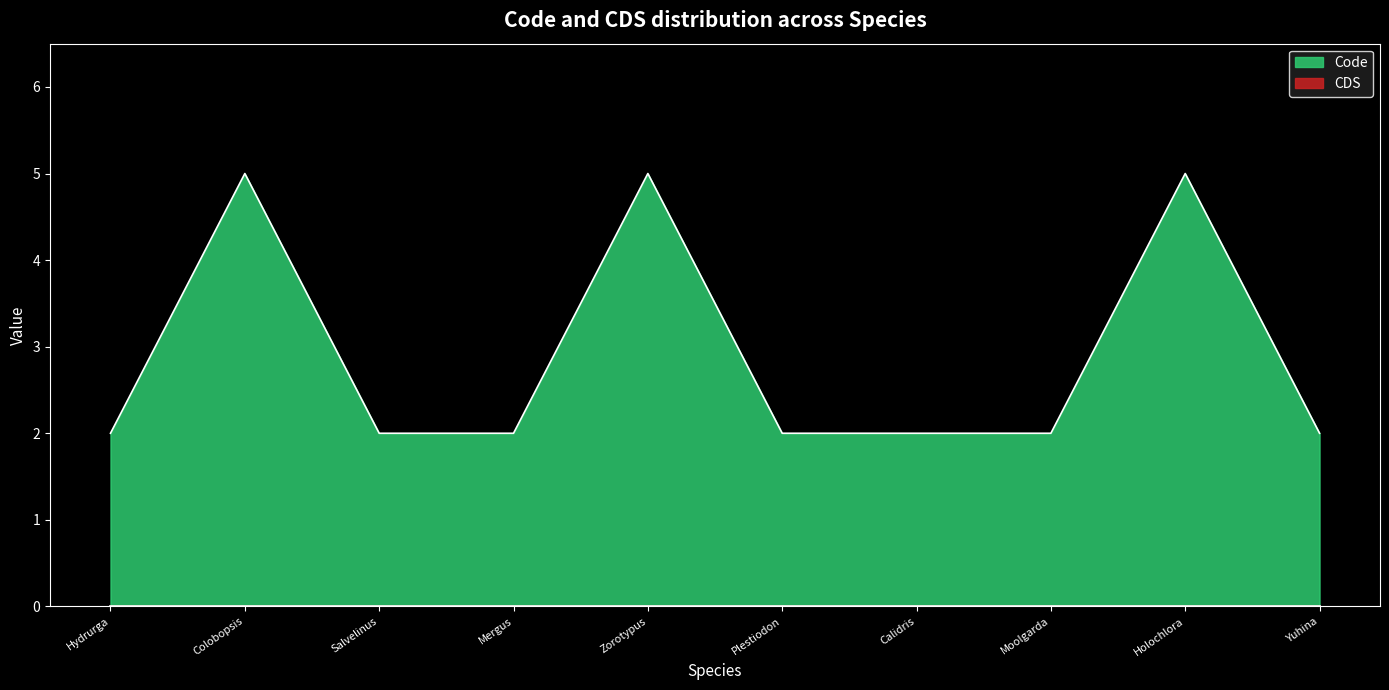

What position from the right is Calidris?

4